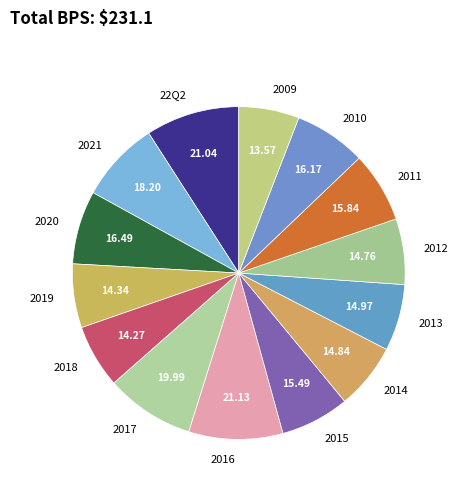

How many slices are in this pie chart?

14